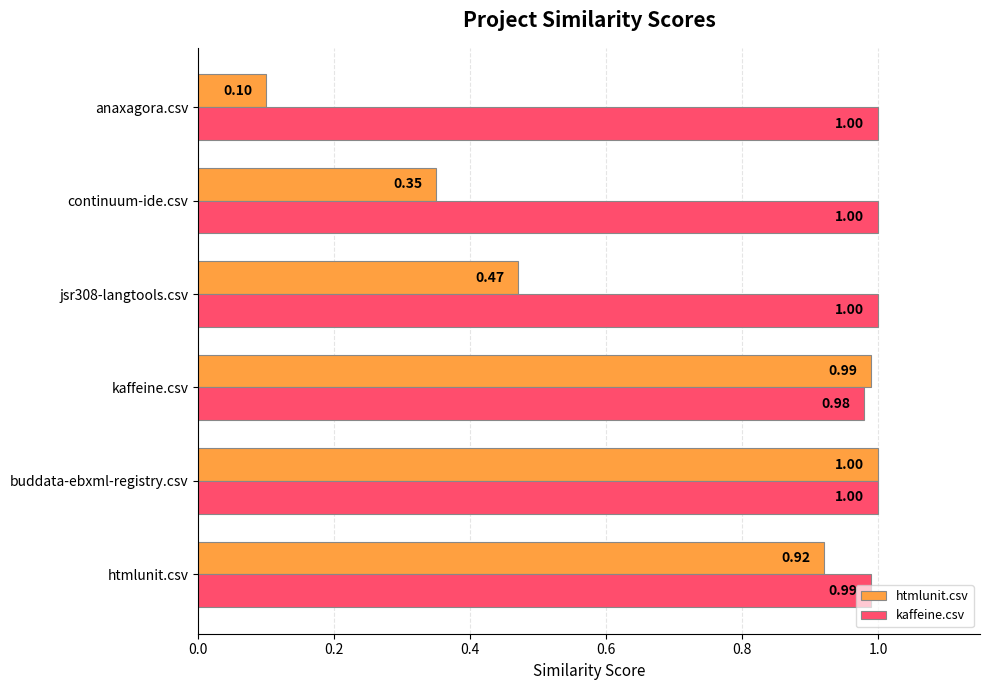

List the series in order of their overall mean, lowest first.

htmlunit.csv, kaffeine.csv